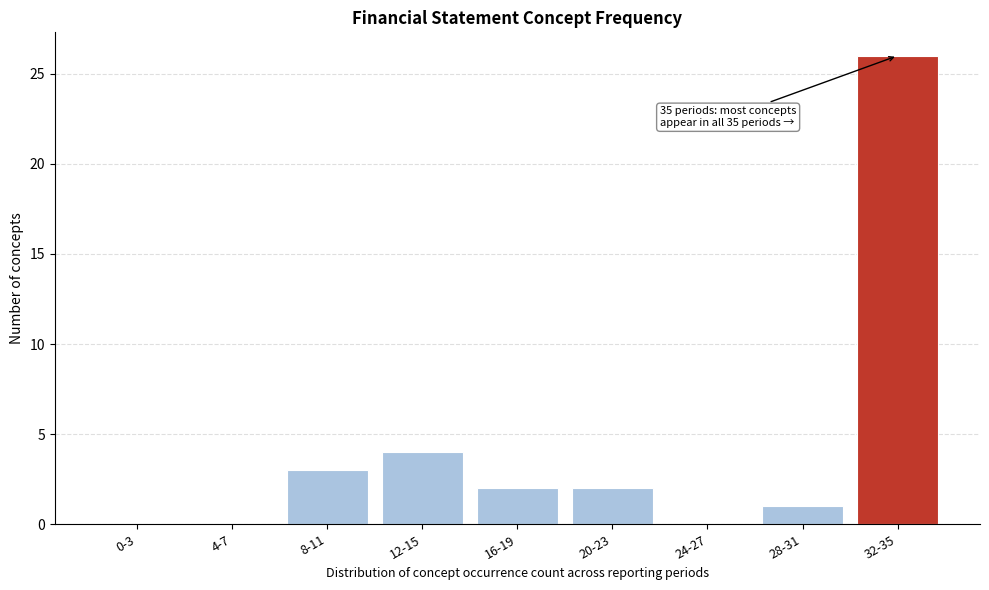

Reading right to left, extract all data points from this chart.

32-35=26	28-31=1	24-27=0	20-23=2	16-19=2	12-15=4	8-11=3	4-7=0	0-3=0